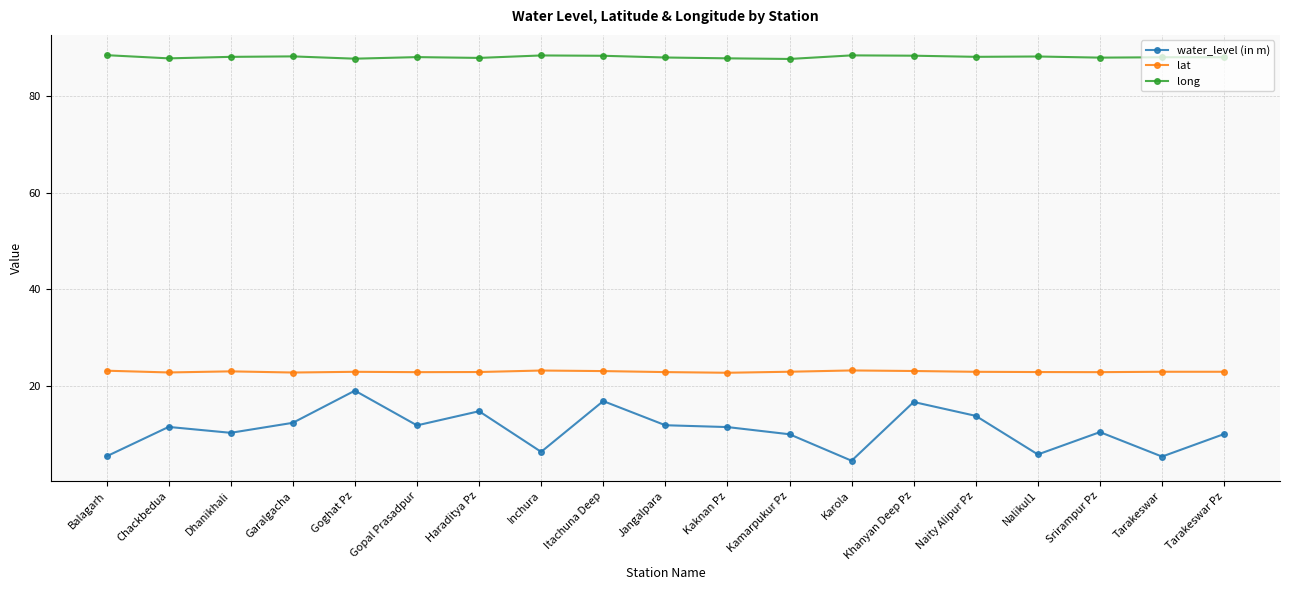

What is the average value of the lat series?

22.9